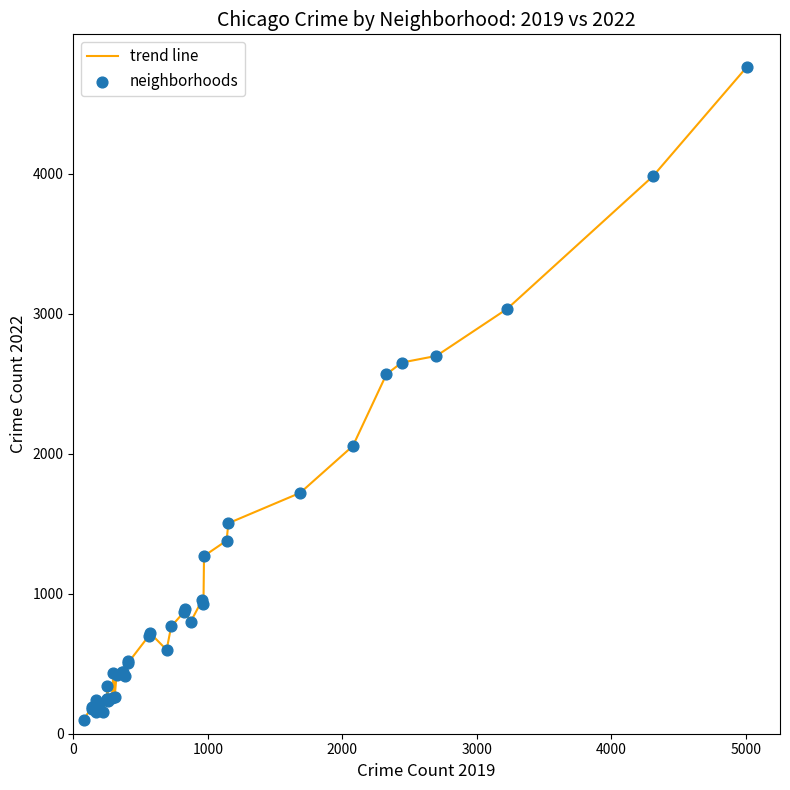

What is the greatest value displayed?

4761